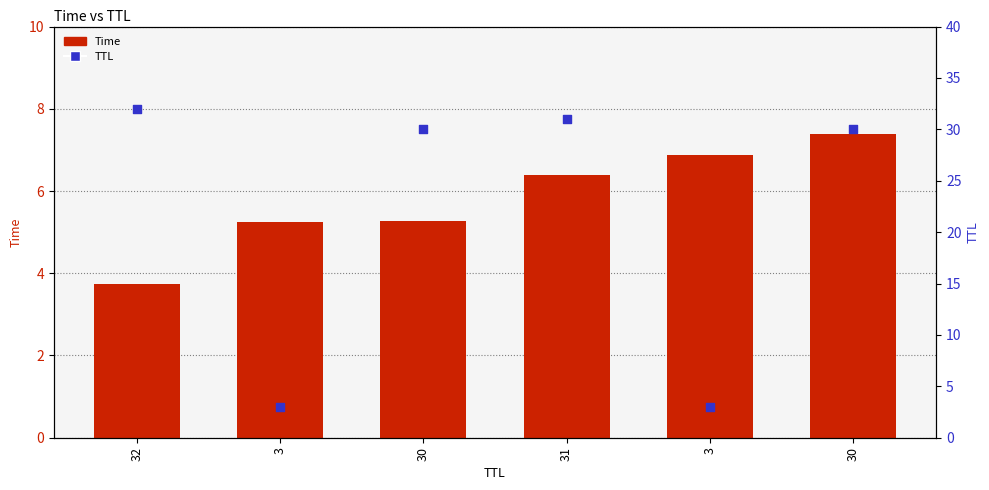

What are all the series names shown in the legend?

Time, TTL